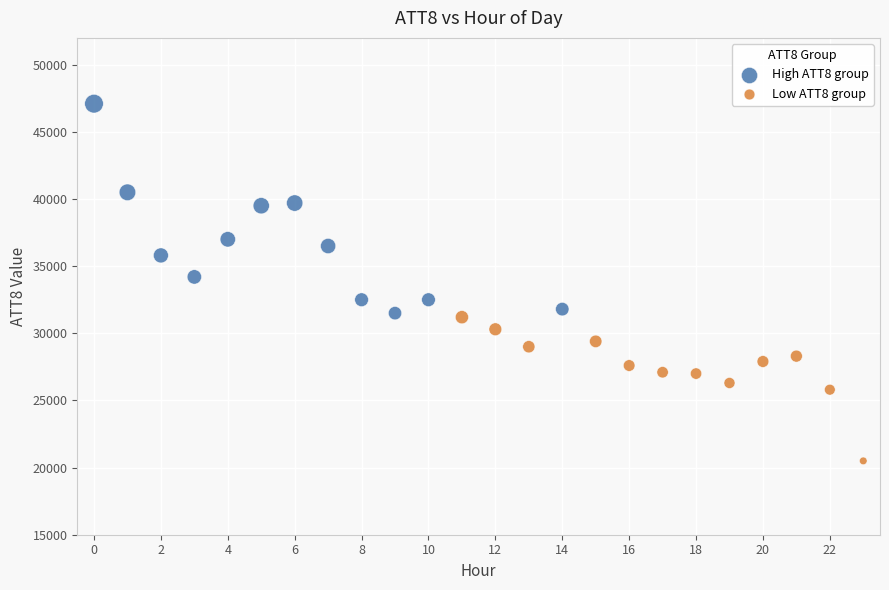

Which series has the widest spread of Y values?

High ATT8 group